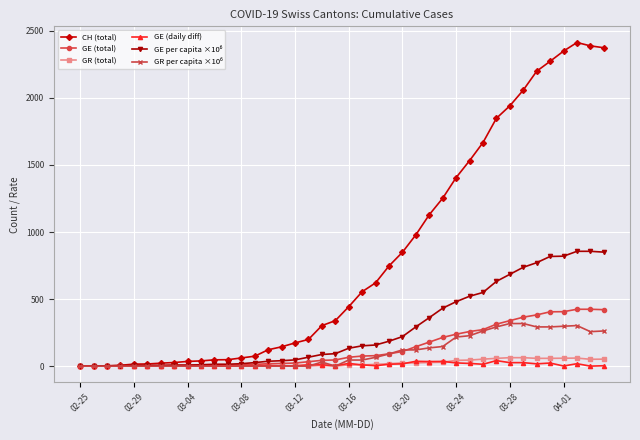

What is the greatest value displayed?

2413.0